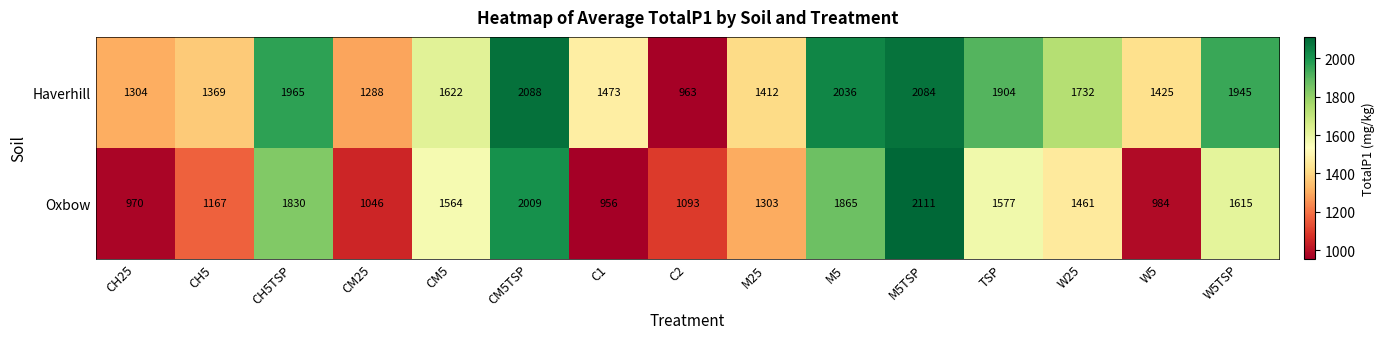

How many categories are shown in the chart?

15